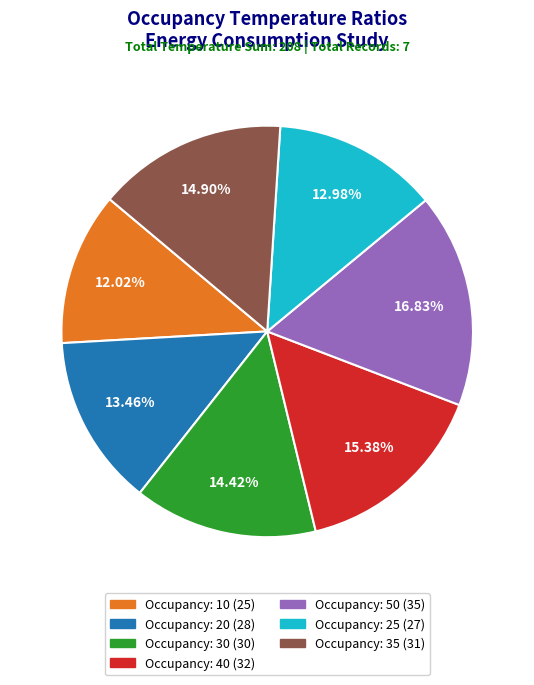

Is there a majority slice in this chart?

No